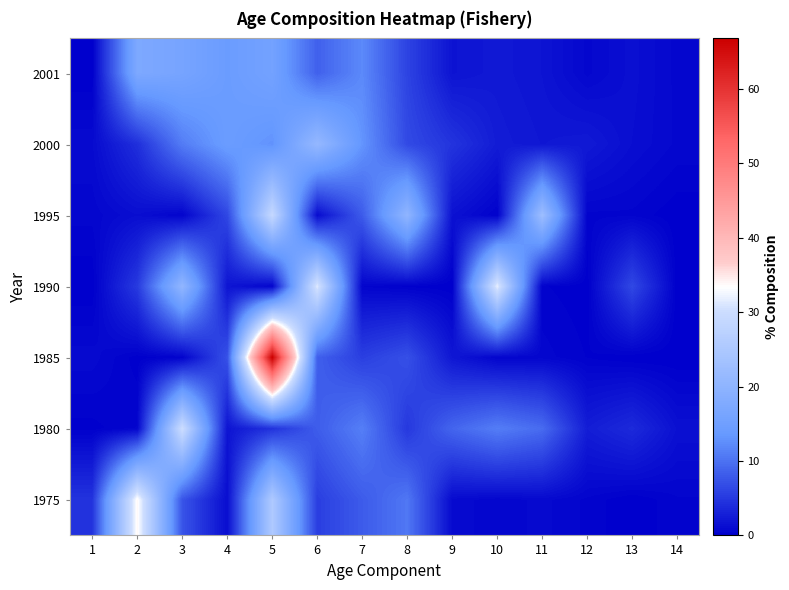

Reading left to right, extract all data points from this chart.

1975: 1=4.6	2=33.8	3=7.4	4=1.2	5=25.4	6=5.5	7=8.0	8=10.5	9=1.0	10=0.6	11=0.9	12=0.5	13=0.0	14=0.5
1980: 1=0.1	2=0.5	3=30.1	4=1.9	5=4.5	6=8.2	7=11.2	8=5.0	9=8.9	10=11.1	11=9.5	12=2.6	13=3.8	14=1.5
1985: 1=0.9	2=0.1	3=0.3	4=7.2	5=66.8	6=8.4	7=5.6	8=7.1	9=2.0	10=0.5	11=0.7	12=0.2	13=0.0	14=0.0
1990: 1=0.0	2=5.2	3=20.6	4=1.9	5=0.6	6=31.3	7=0.5	8=0.2	9=0.0	10=31.9	11=0.3	12=0.1	13=6.4	14=0.0
1995: 1=0.6	2=1.3	3=0.5	4=6.3	5=29.0	6=1.2	7=8.1	8=20.3	9=1.6	10=0.2	11=22.4	12=0.4	13=0.5	14=0.0
2000: 1=1.0	2=4.2	3=10.9	4=14.3	5=12.9	6=21.1	7=13.1	8=6.5	9=4.6	10=2.5	11=2.1	12=2.3	13=1.3	14=0.7
2001: 1=0.0	2=17.3	3=16.2	4=14.2	5=15.7	6=8.6	7=12.1	8=6.0	9=1.8	10=2.2	11=1.8	12=0.7	13=1.4	14=0.7